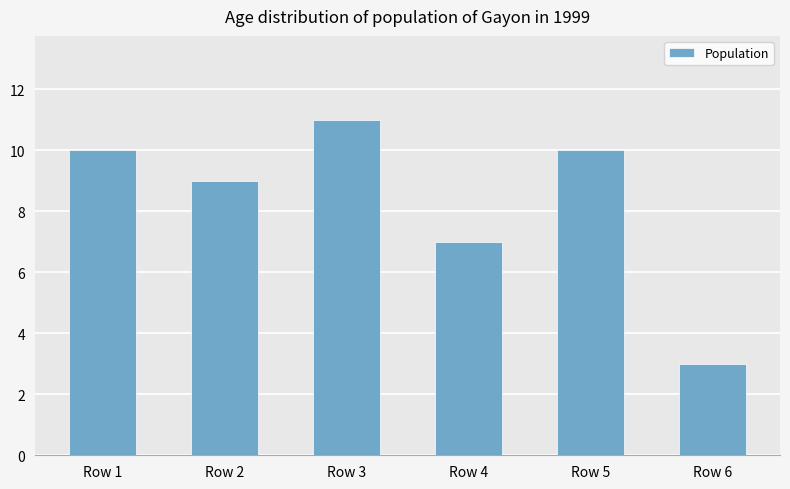

What is the difference between the maximum and minimum values?

8